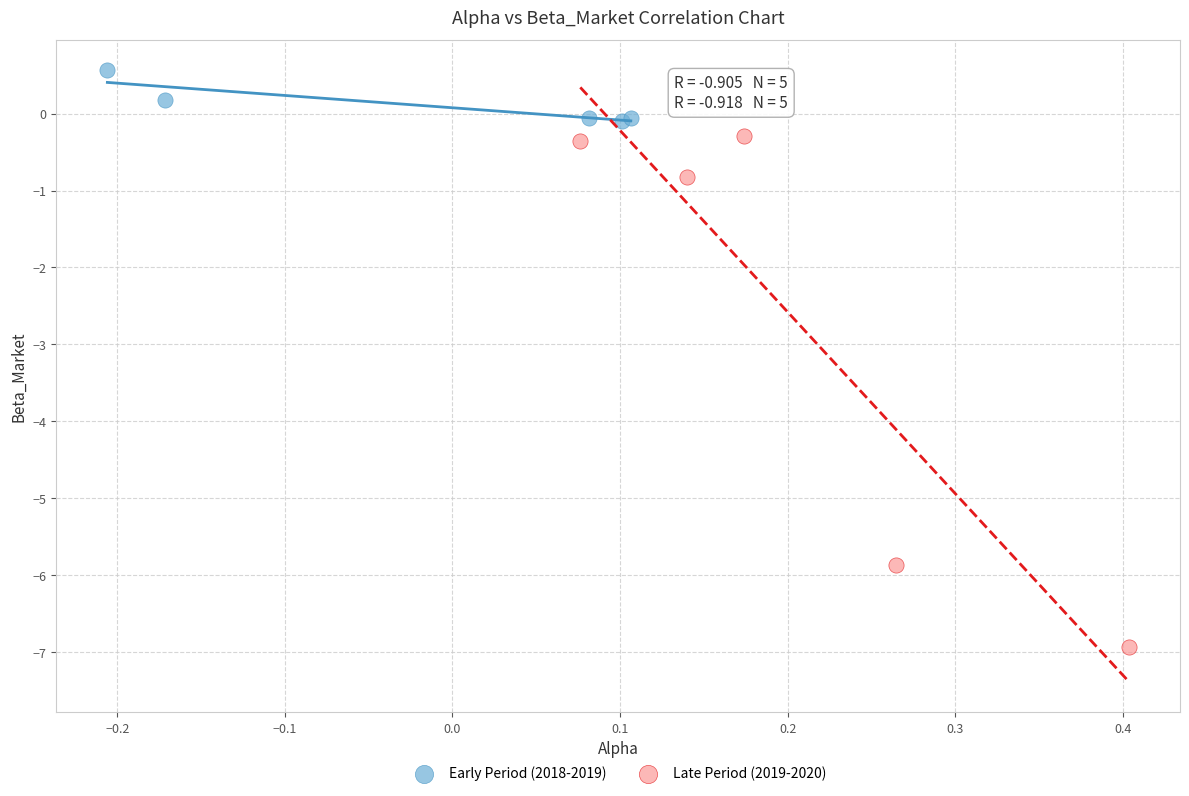

Which series contains the highest Y value?

Early Period (2018-2019)